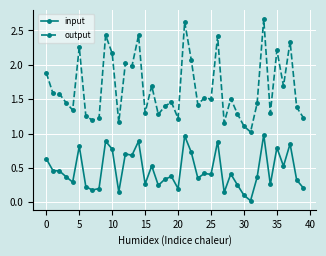

What is the value of the input point at the 10th from the left?

0.9